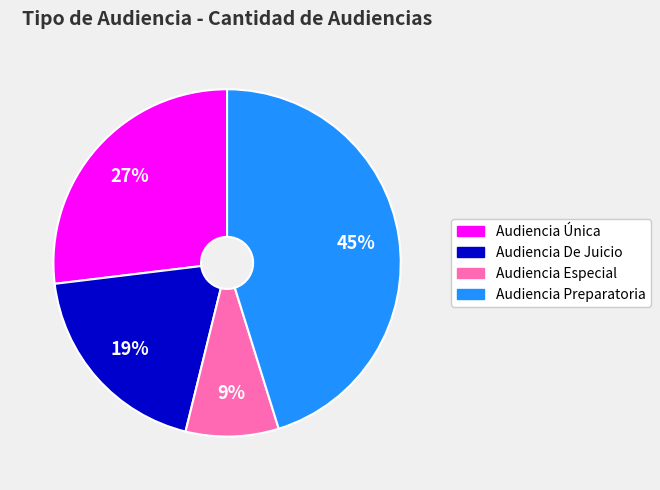

How many slices are in this pie chart?

4